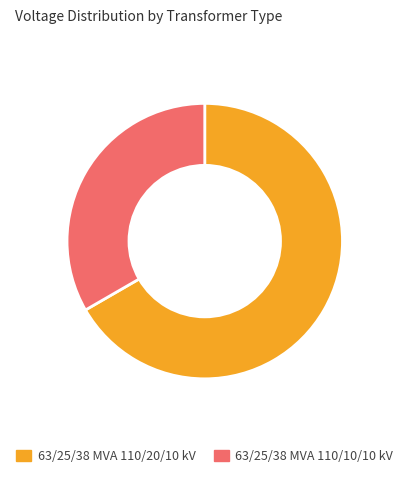

Approximately how many times larger is the value at 63/25/38 MVA 110/10/10 kV compared to 63/25/38 MVA 110/20/10 kV?

0.5